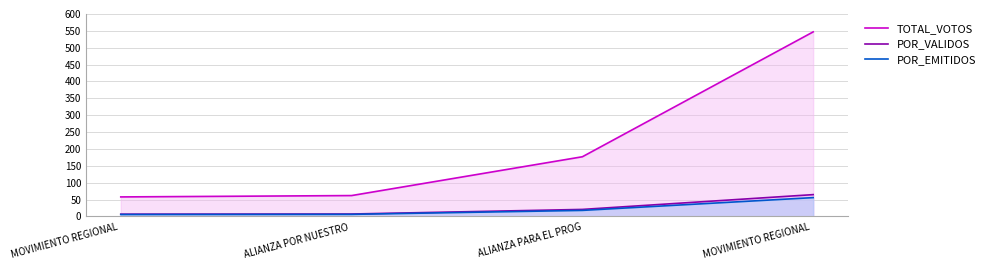

What is the label of the 3rd point from the left?

ALIANZA PARA EL PROG